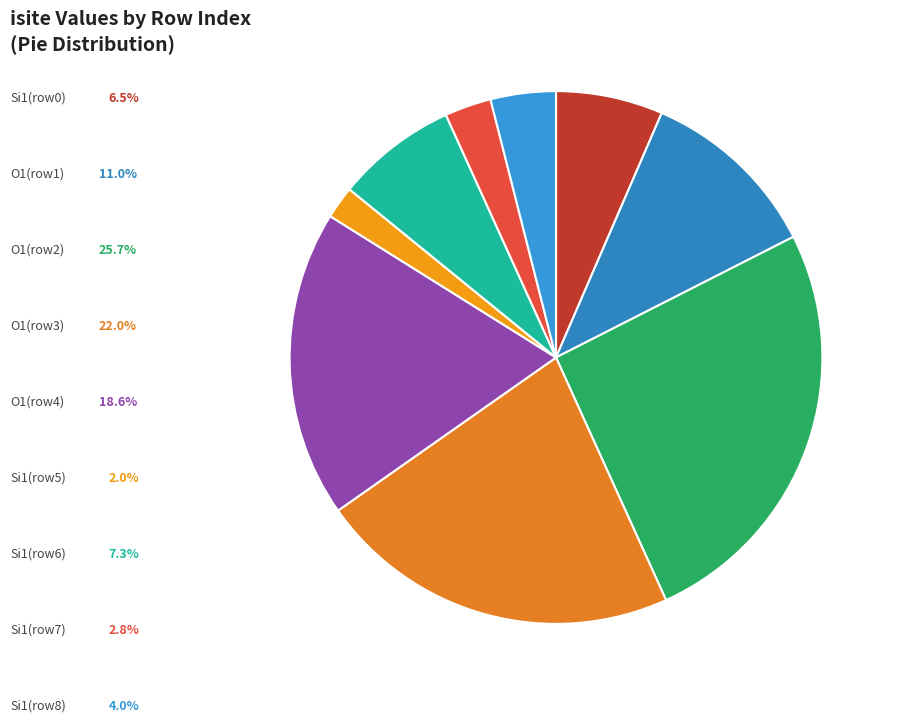

Count the number of slices in the pie.

9